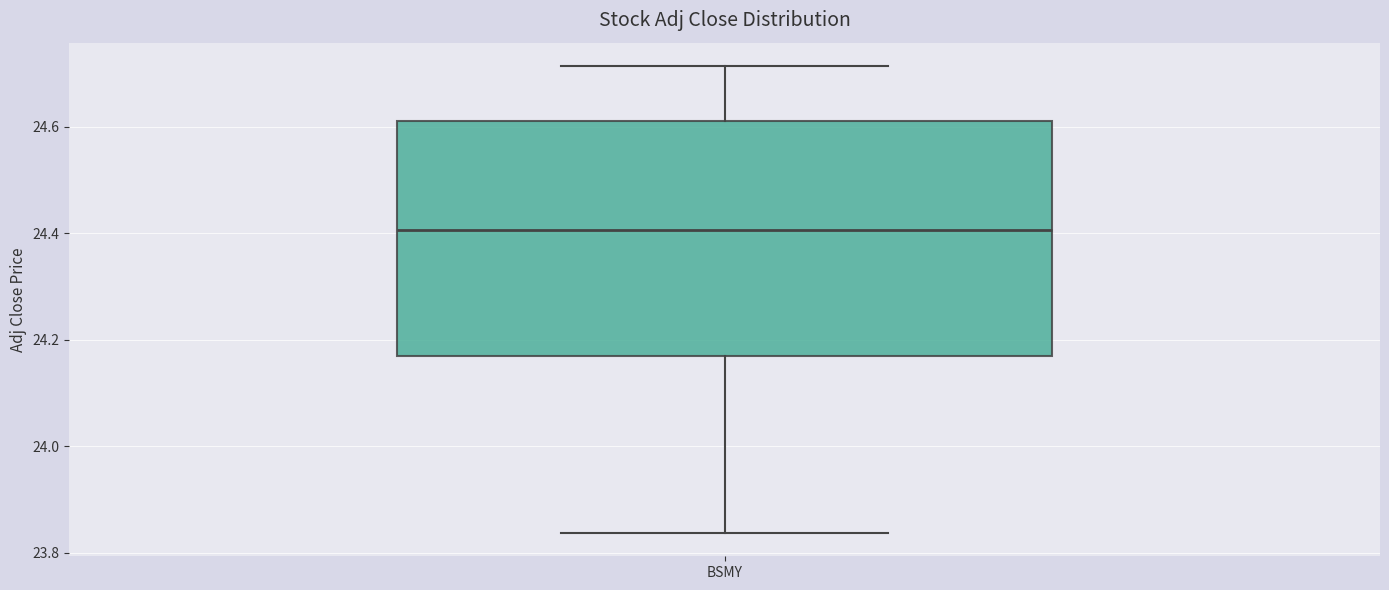

Where does the upper whisker of the box for BSMY end on the y-axis? The values are not printed on the chart, so give them approximately, as read against the axis.

24.72